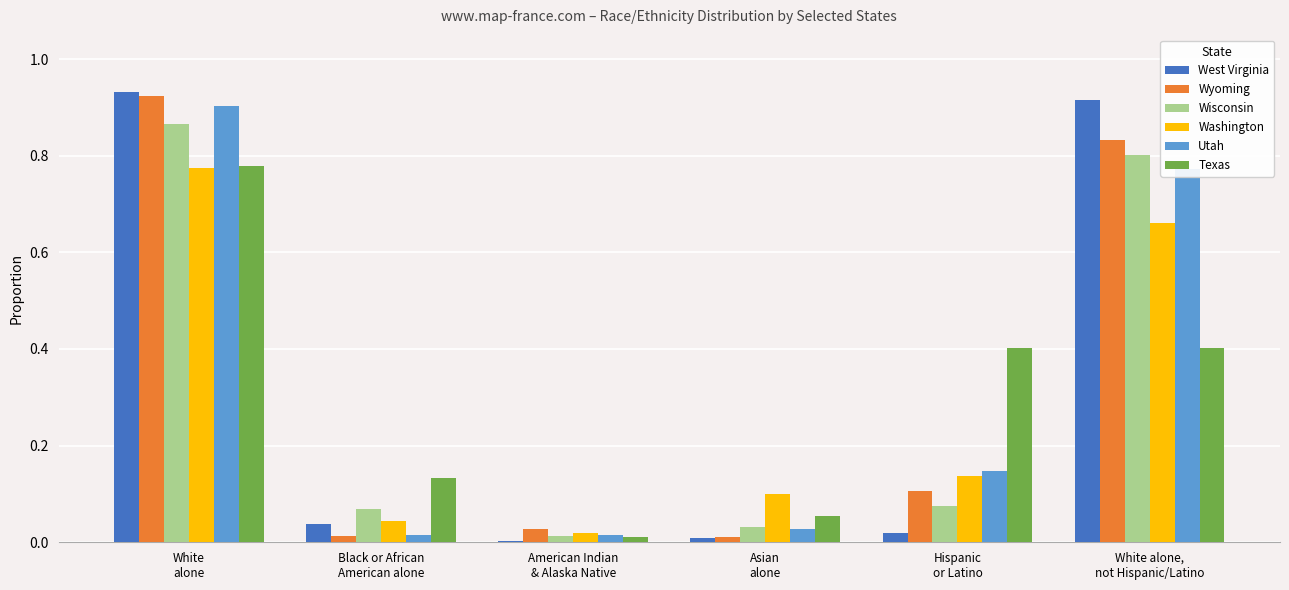

What is the total value across all series at White alone,
not Hispanic/Latino?

4.4